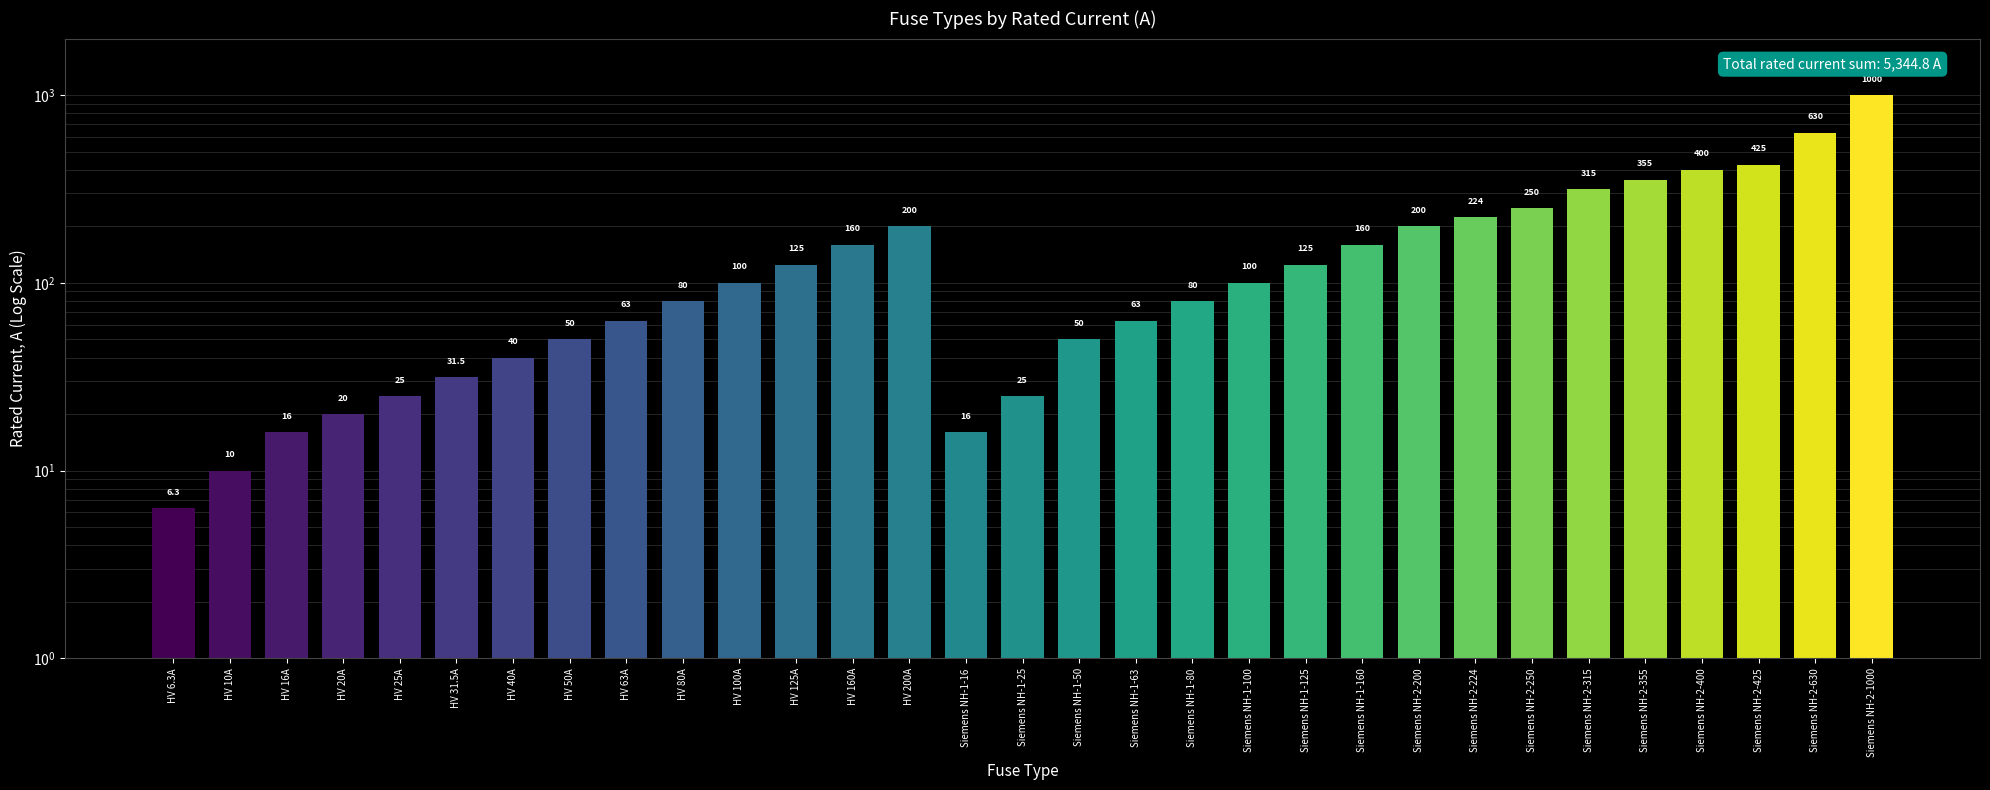

What is the sum of the values at Siemens NH-1-80 and HV 40A?

120.0